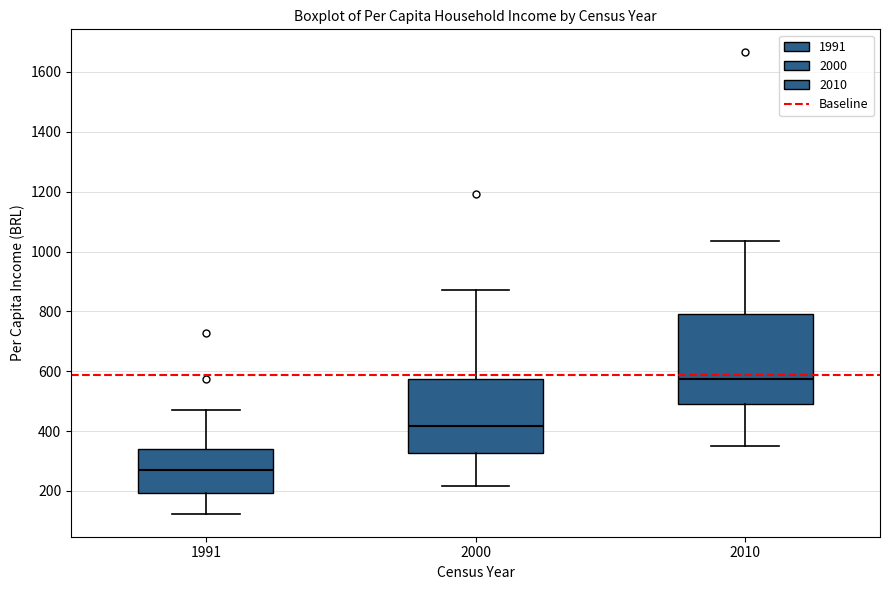

Where does the median line of the box at x = 2000 sit on the y-axis? The values are not printed on the chart, so give them approximately, as read against the axis.

420